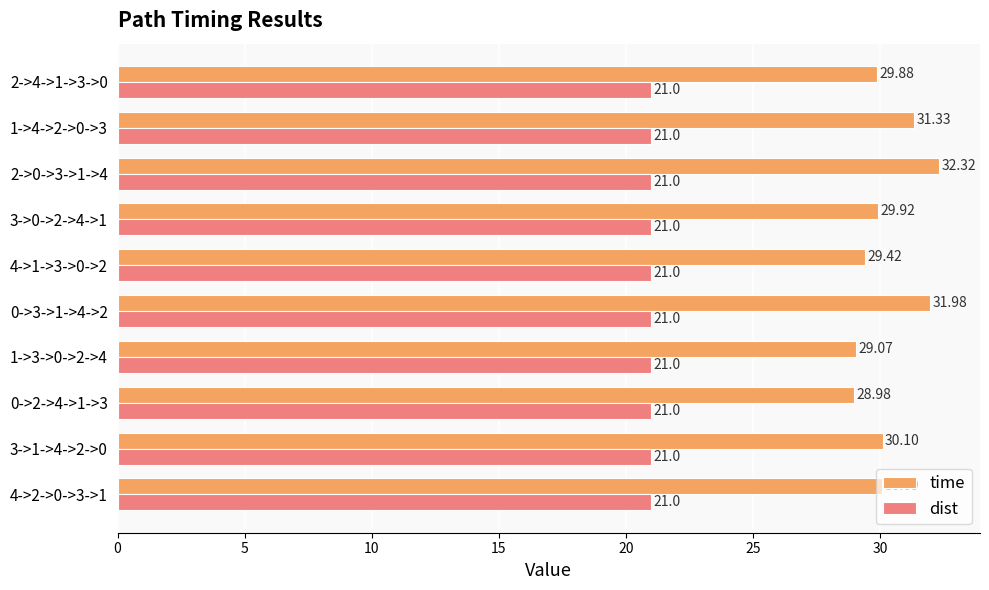

Count the number of categories in the chart.

10